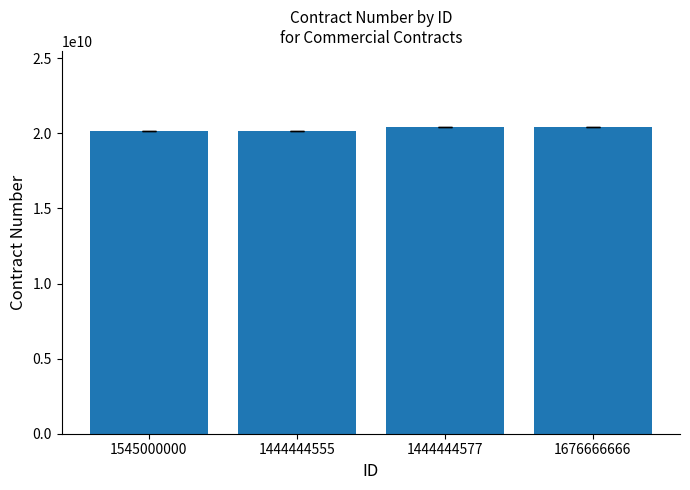

What is the greatest value displayed?

20387854719